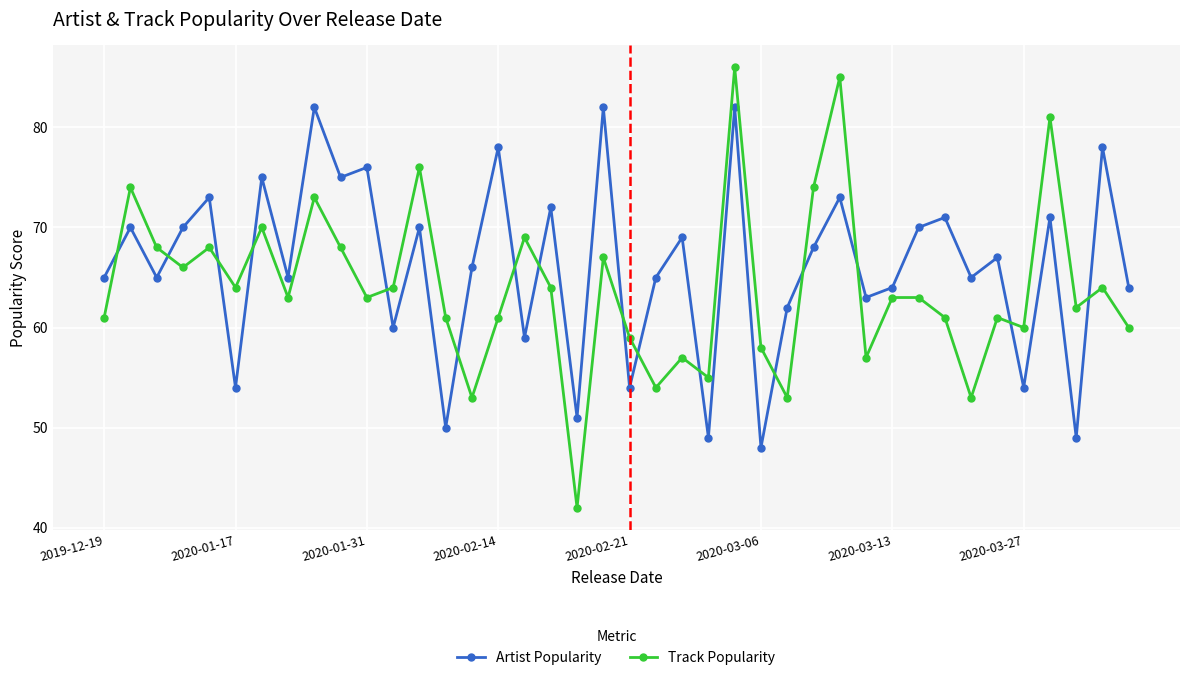

True or false: Track Popularity has more than 2 points higher than both neighbors.

True